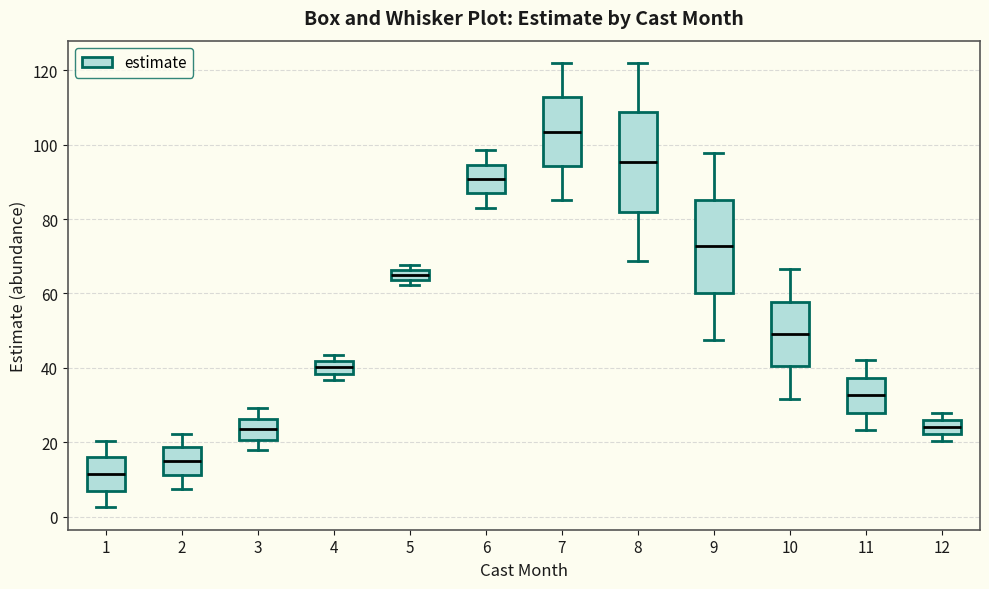

Which box's median line is the lowest?

1